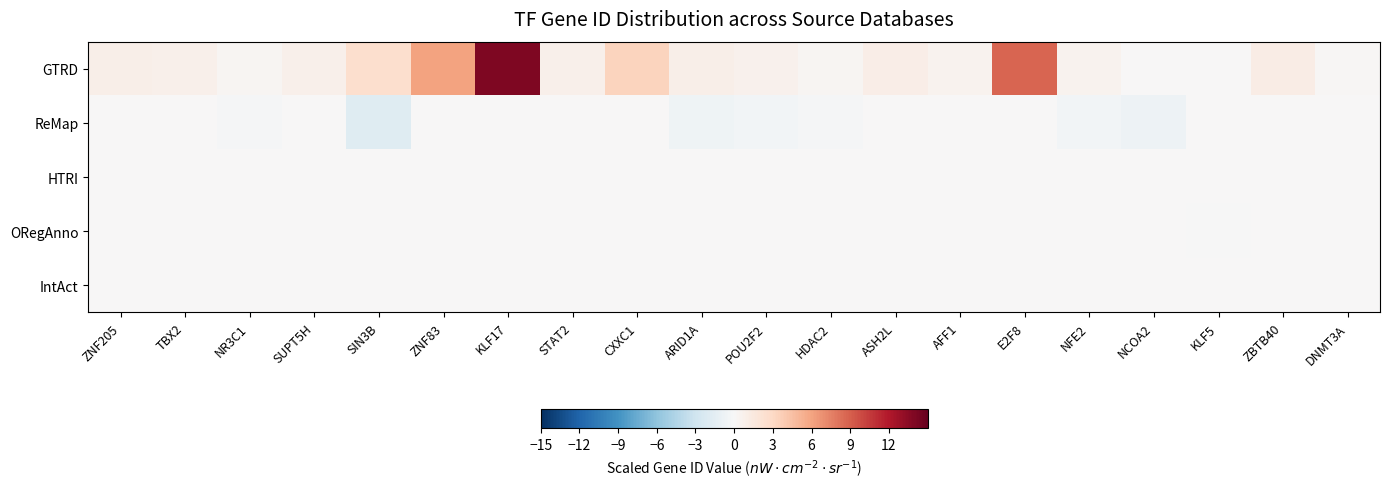

Which series changed the most between SUPT5H and E2F8?

GTRD